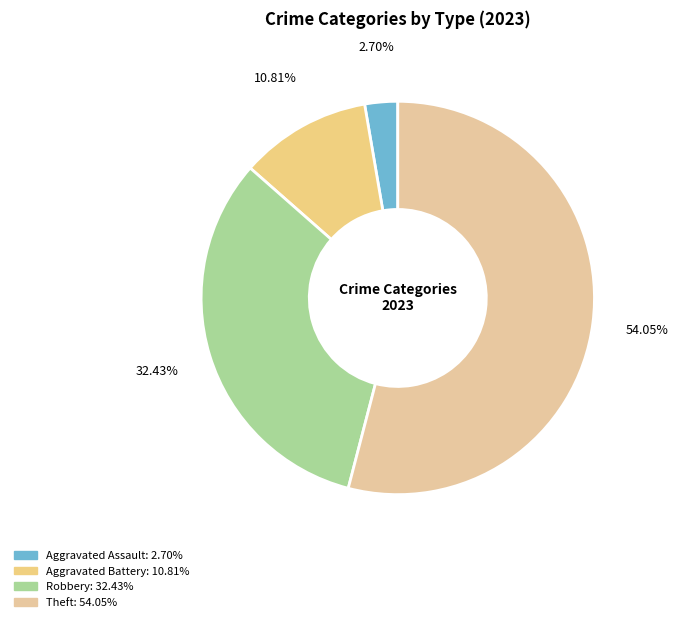

How many slices are in this pie chart?

4